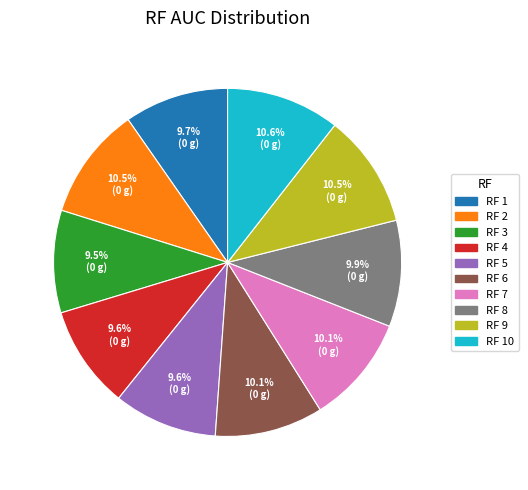

Which has a higher value, RF 7 or RF 3?

RF 7